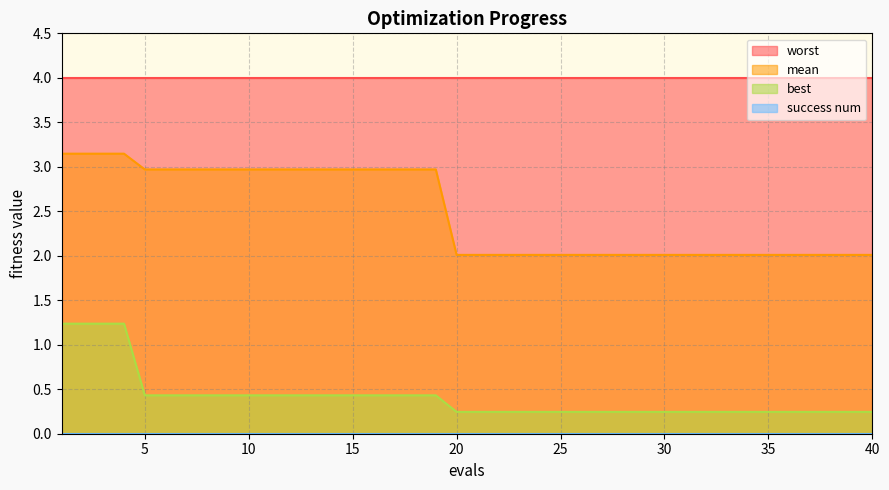

Count the number of data series in this chart.

4